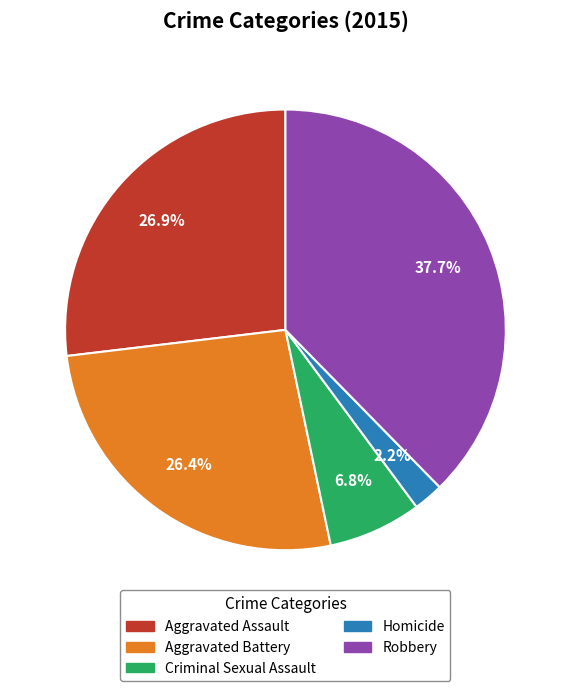

To the nearest percent, what is the average slice percentage?

20%